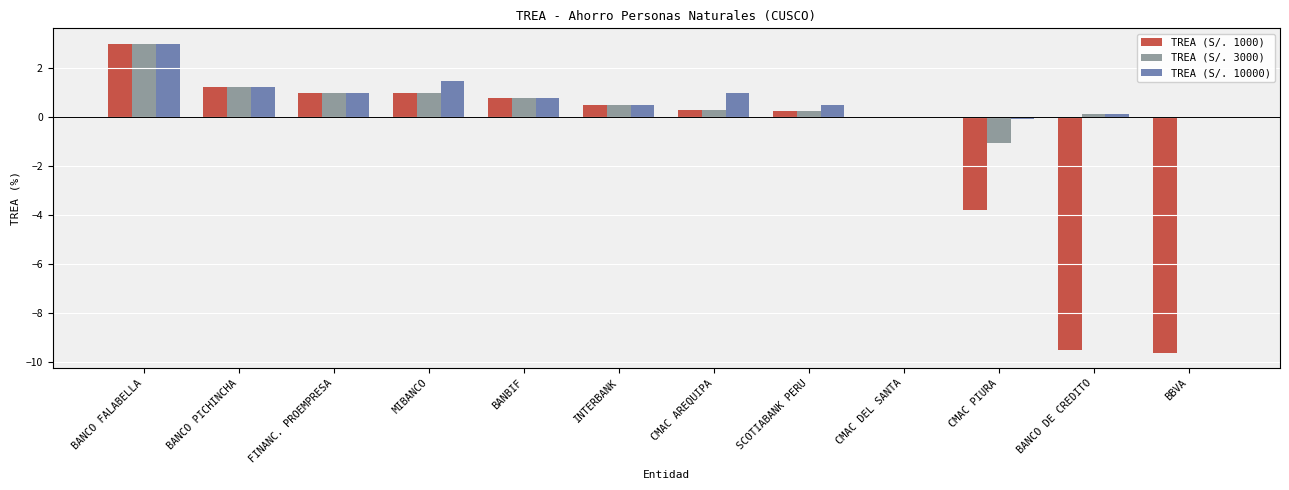

Is the value of TREA (S/. 1000) at BBVA greater than the value of TREA (S/. 10000) at FINANC. PROEMPRESA?

No